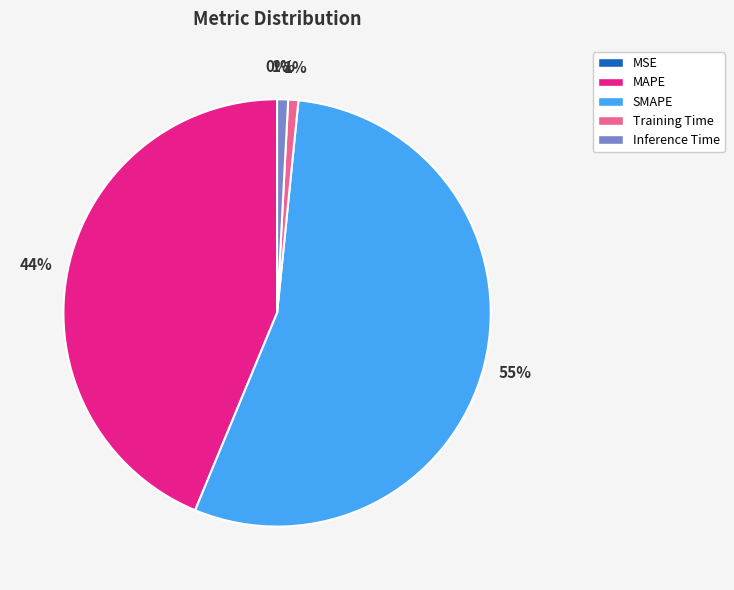

Combined, do SMAPE and Inference Time account for over 50%?

Yes